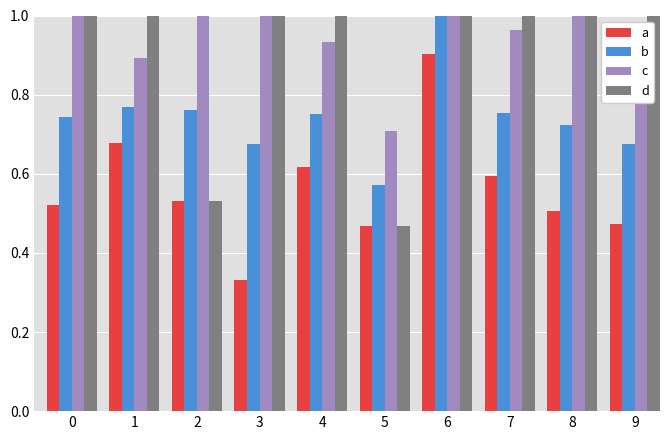

What is the spread (max minus min) of values at 4?

0.7